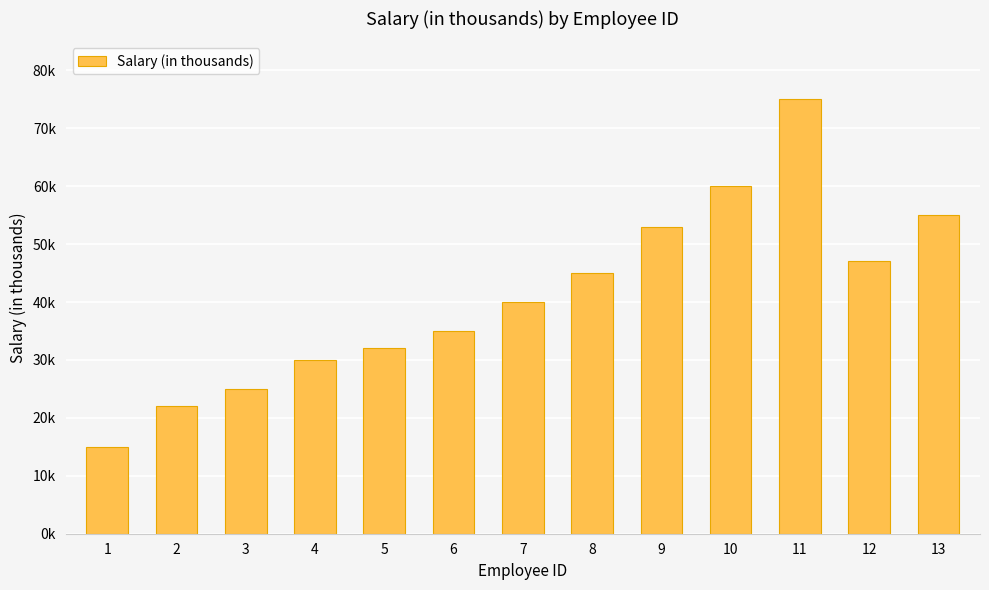

Are the bars horizontal?

No